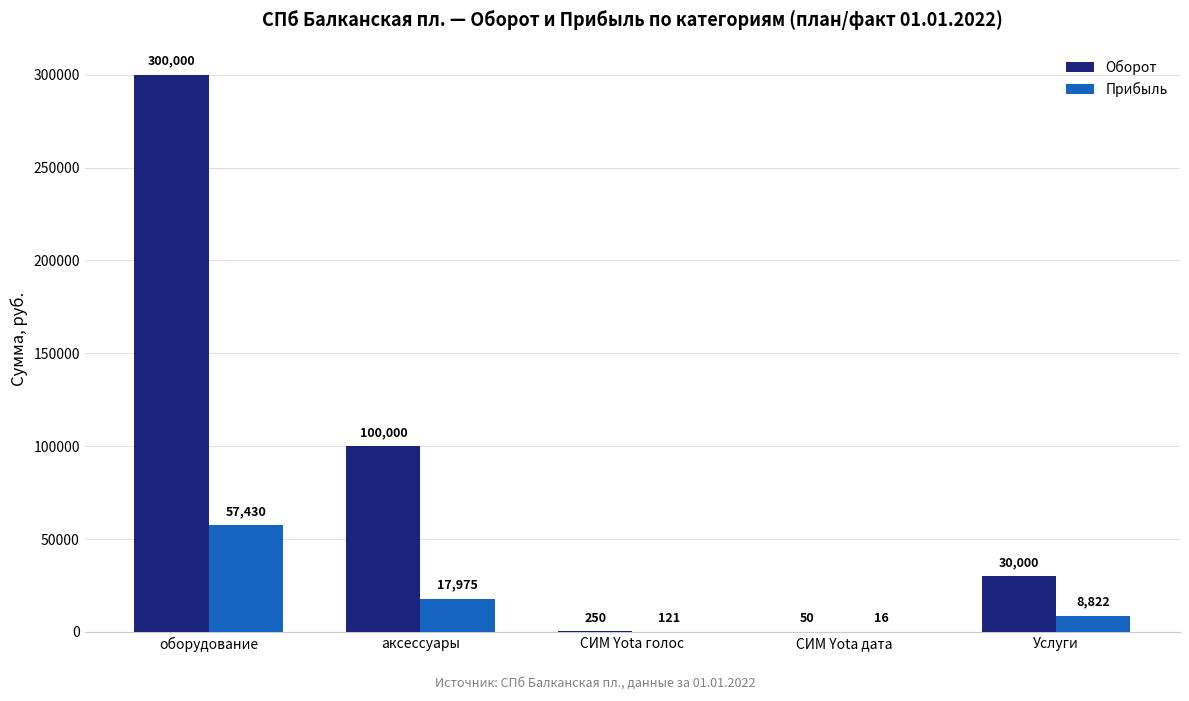

Where does the Прибыль series first go above 8822?

оборудование